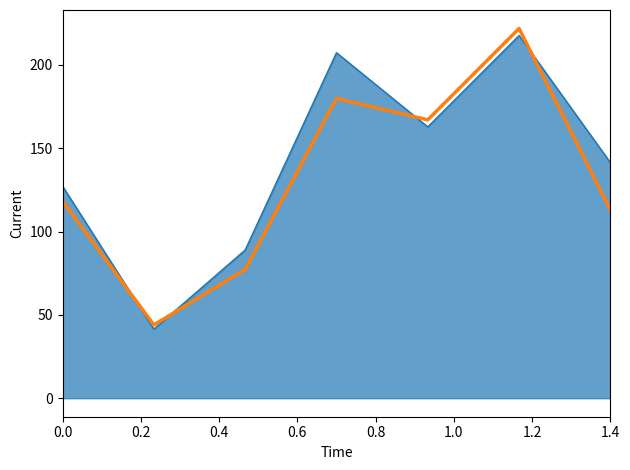

What is the smallest value displayed?

41.5